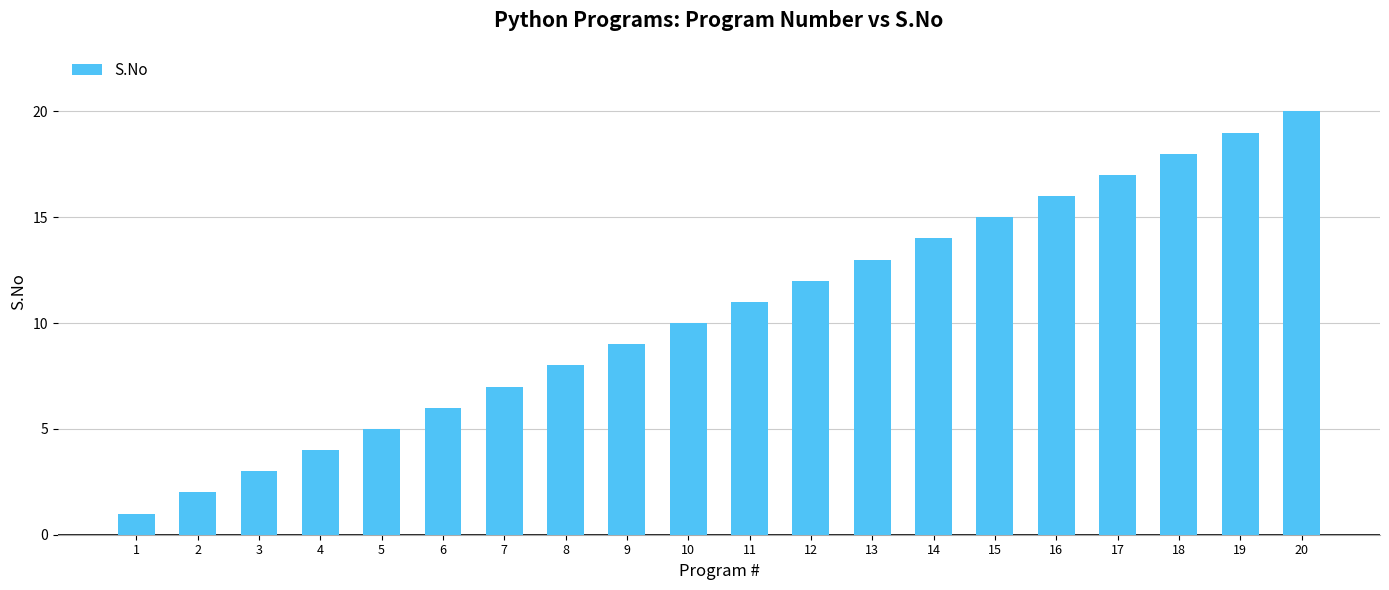

List the labels in order of value, largest first.

20, 19, 18, 17, 16, 15, 14, 13, 12, 11, 10, 9, 8, 7, 6, 5, 4, 3, 2, 1